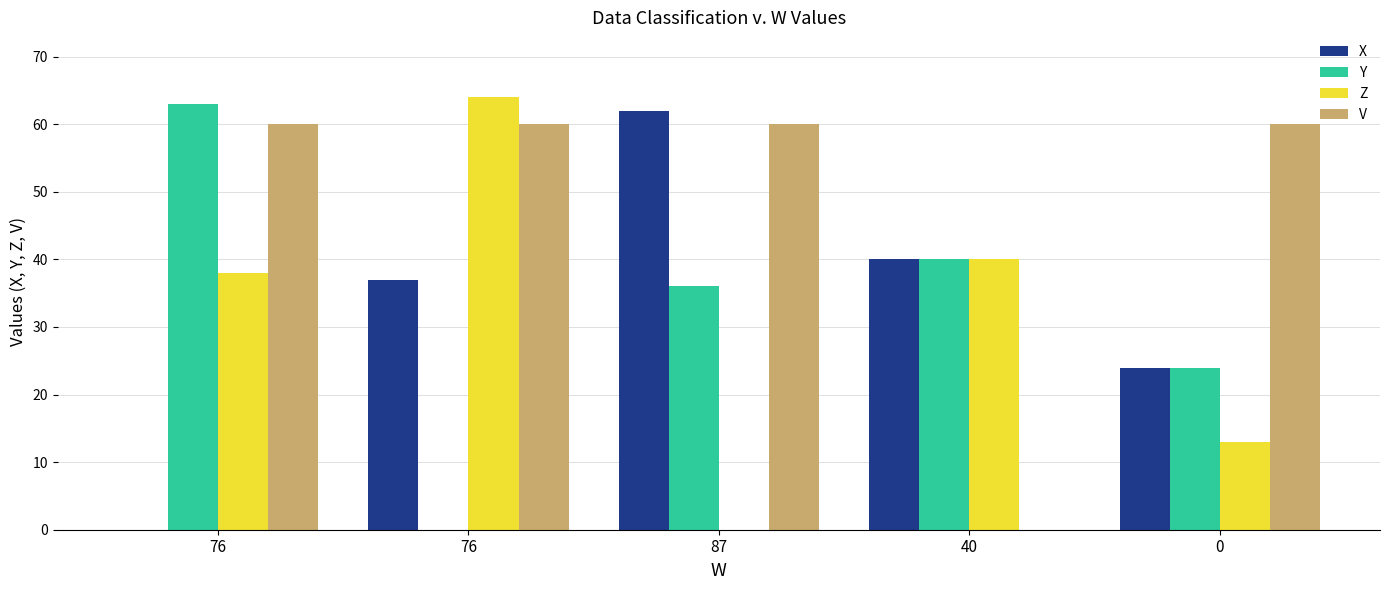

How many groups of bars are there?

5